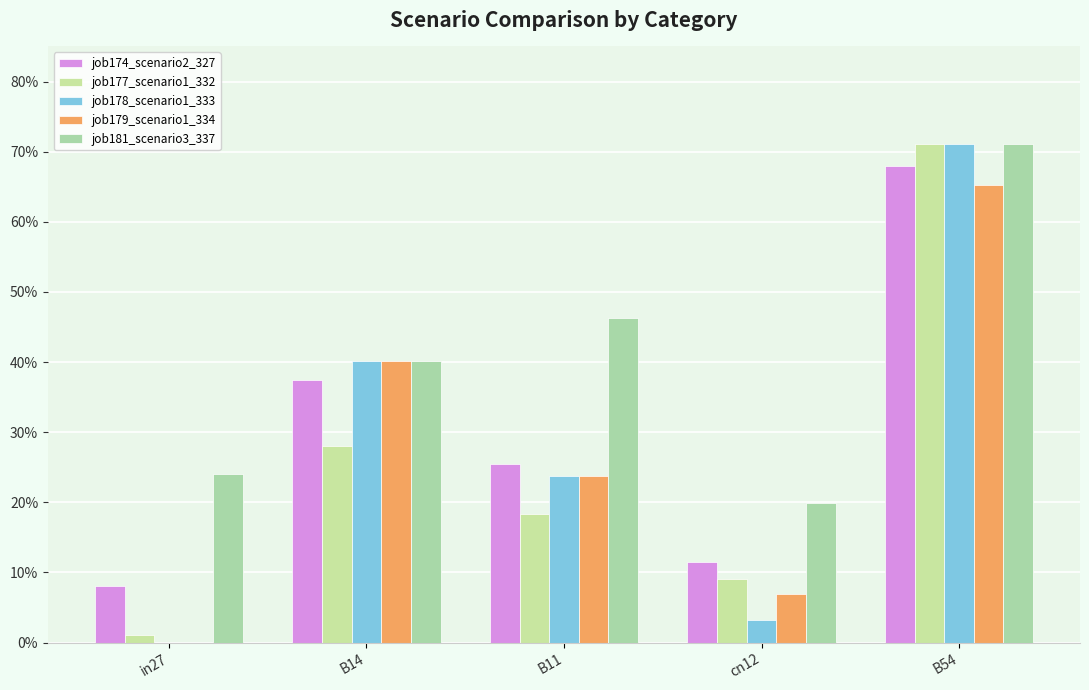

What is the value of the job181_scenario3_337 bar at the 5th from the left?

0.7